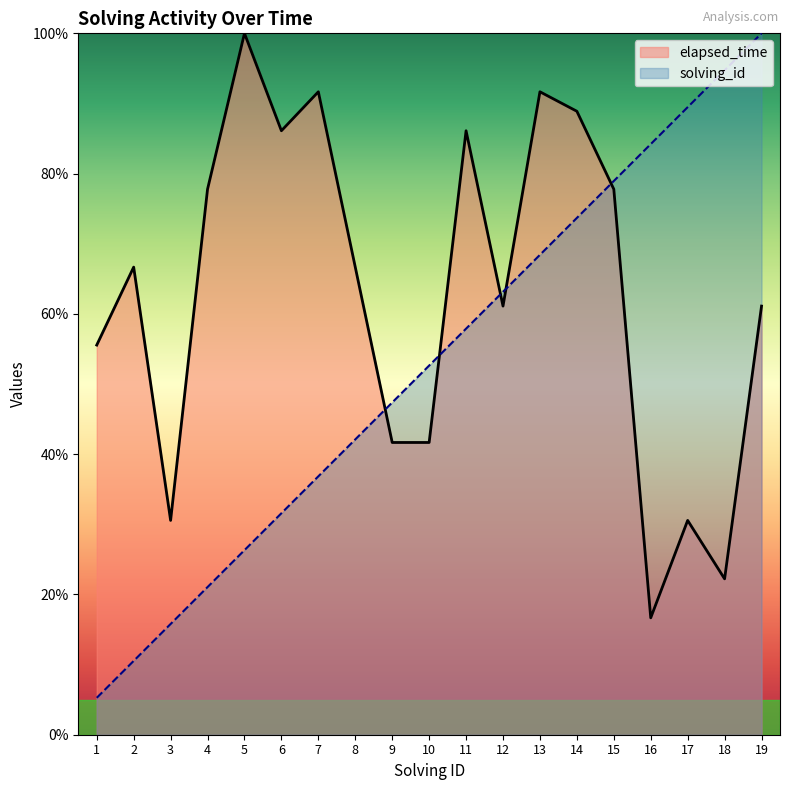

How many data points in solving_id are less than 52?

9